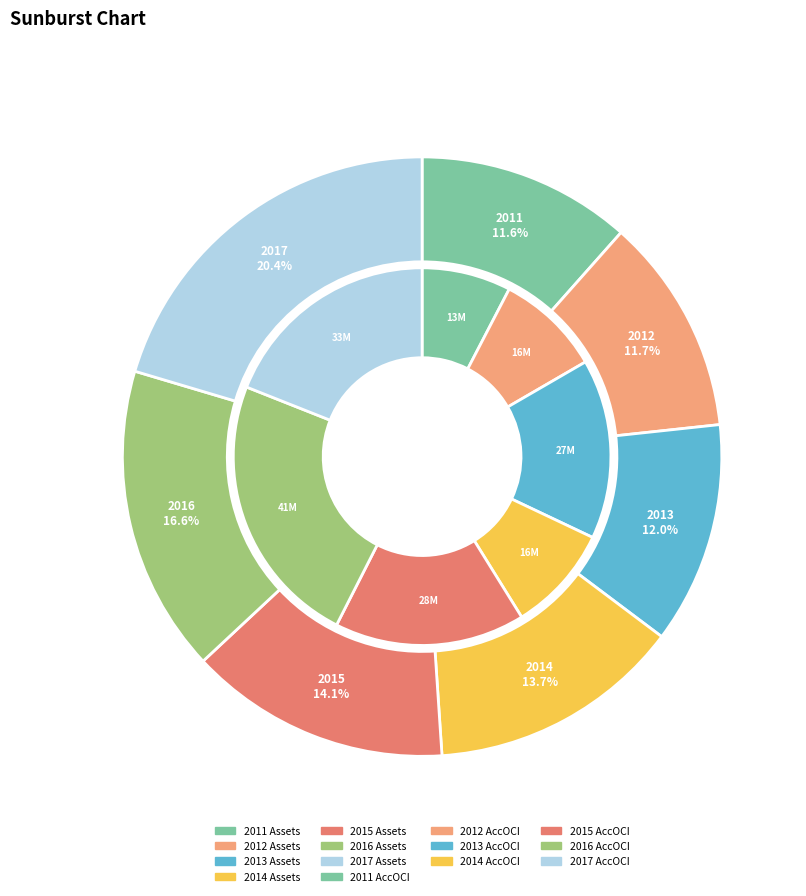

True or false: 2016 accounts for 3% of the total.

False